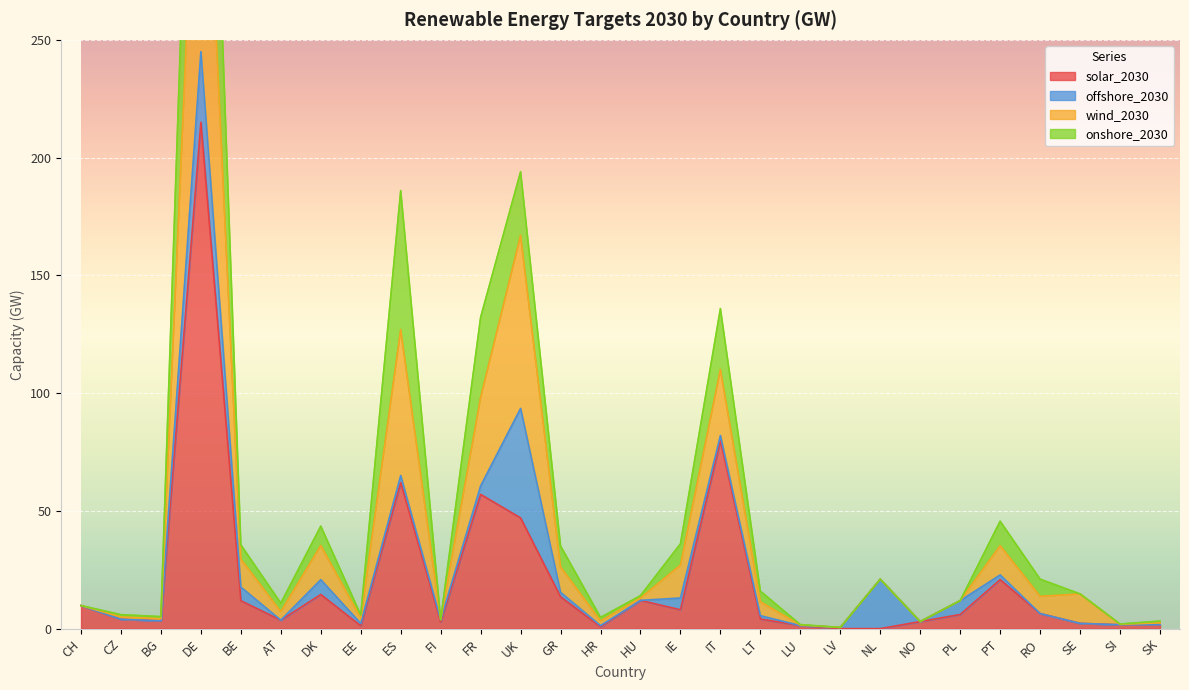

What is the difference between the second highest and second lowest values in the solar_2030 series?

79.9